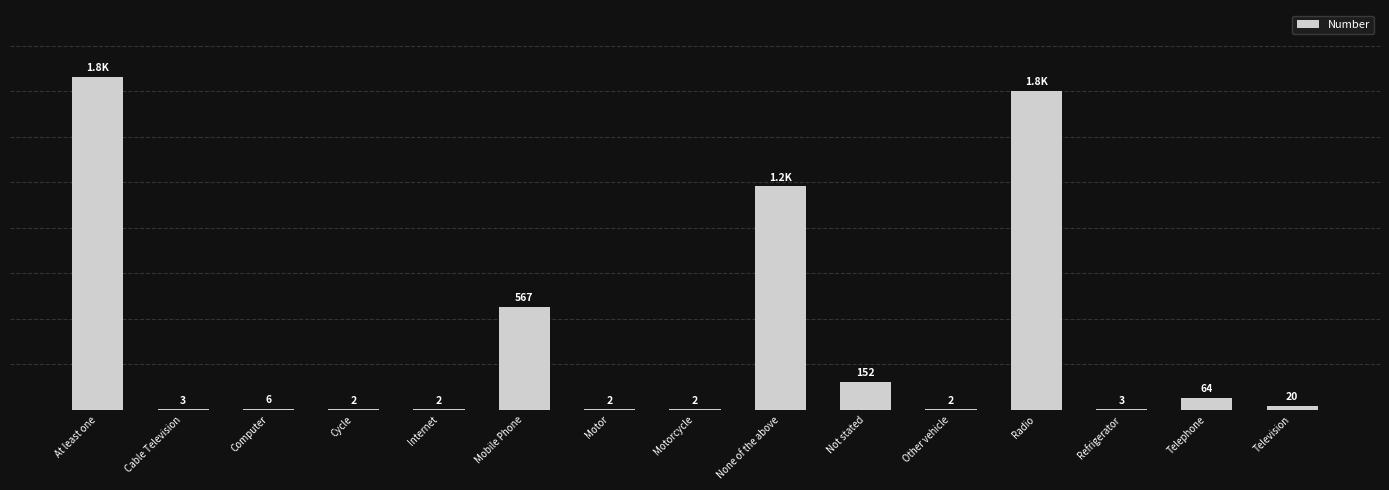

Which label corresponds to the largest value in the chart?

At least one